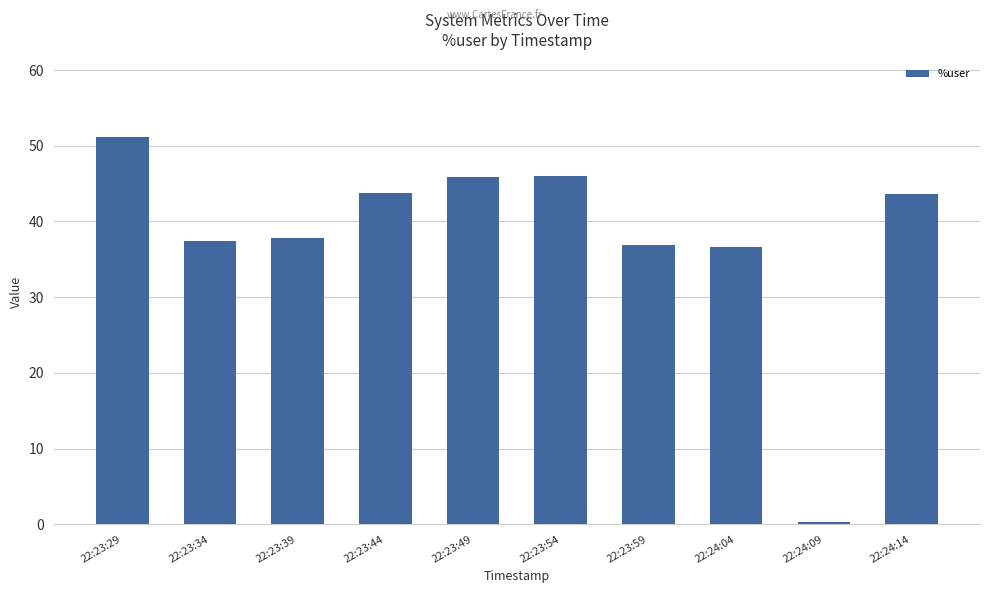

Approximately how many times larger is the value at 22:23:59 compared to 22:23:49?

0.8